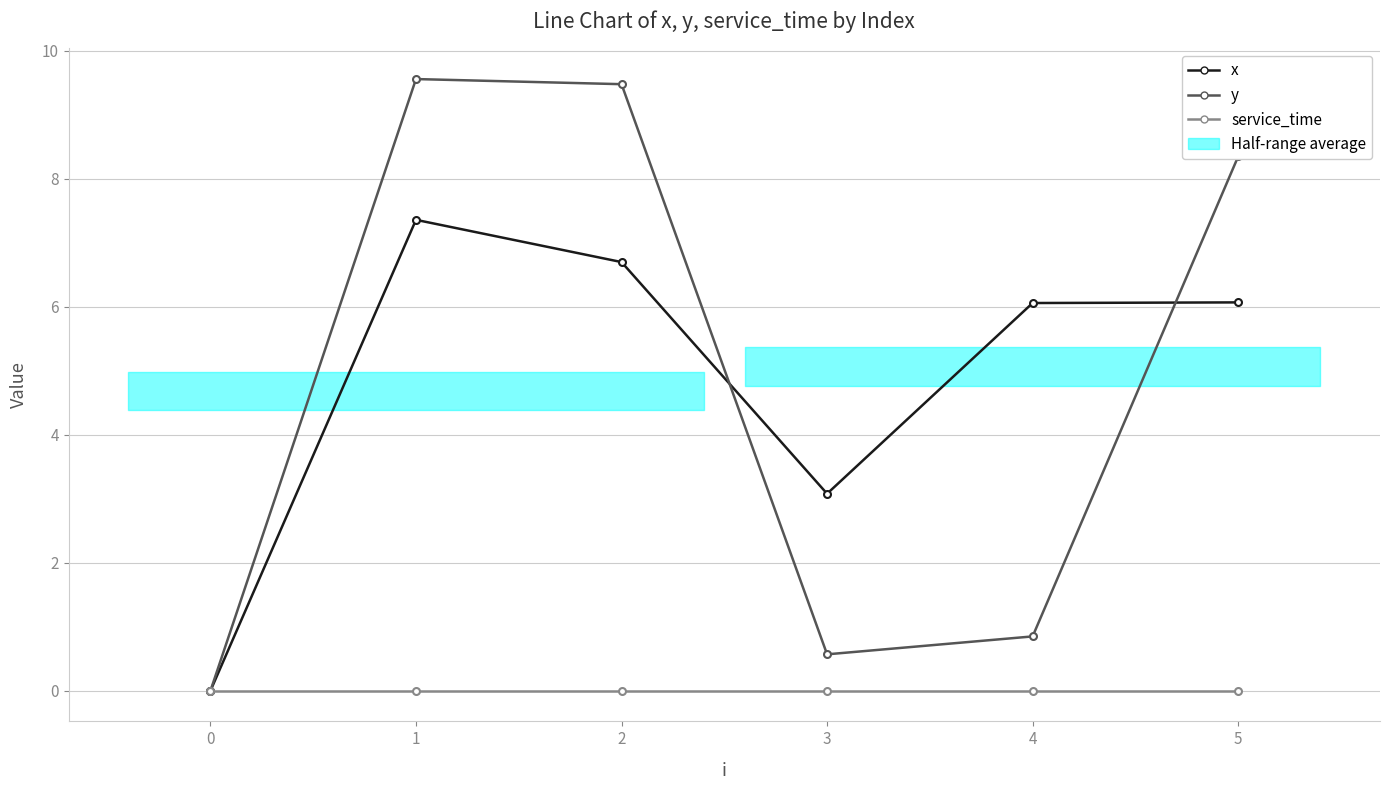

How many lines are shown in the chart?

3